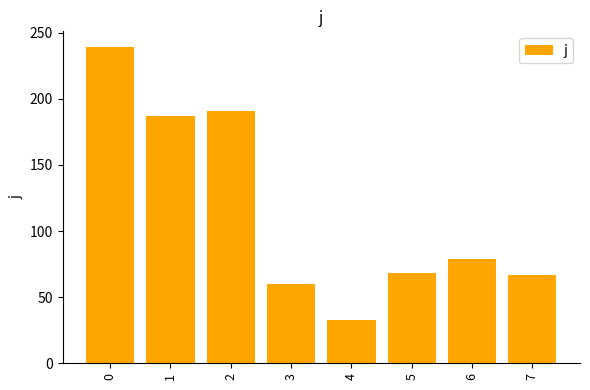

True or false: the data shows 41 at 5.

False